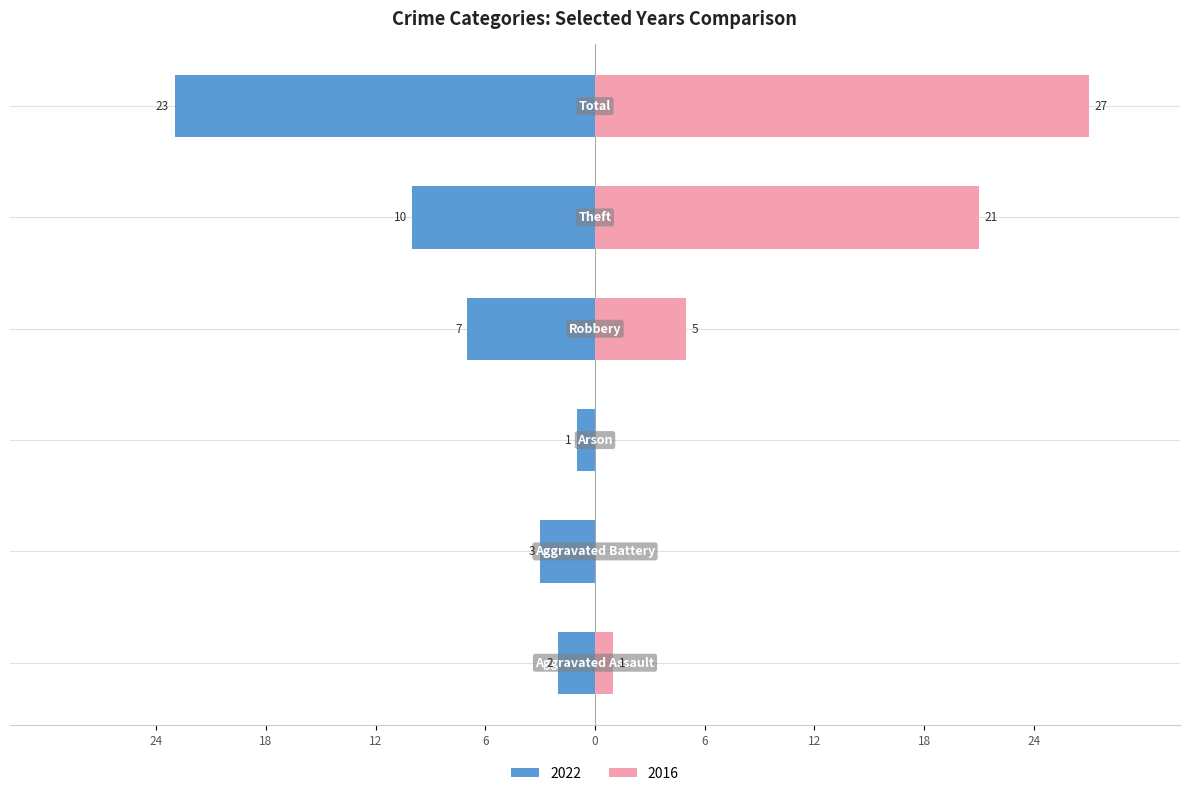

At how many categories does at least one series exceed 18?

2